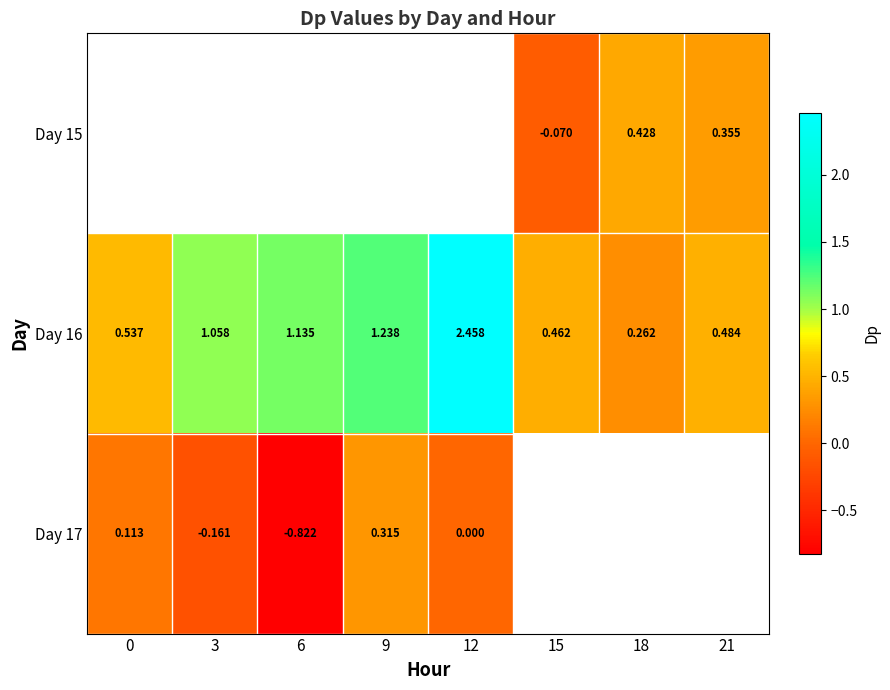

What is the difference between the maximum and minimum values in the Day 16 series?

2.2